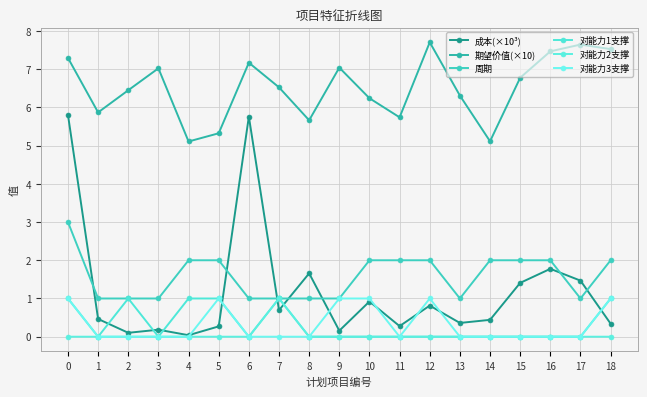

Rank the categories by 对能力3支撑 value from lowest to highest.

1, 2, 3, 4, 6, 7, 8, 11, 13, 14, 15, 16, 17, 0, 5, 9, 10, 12, 18